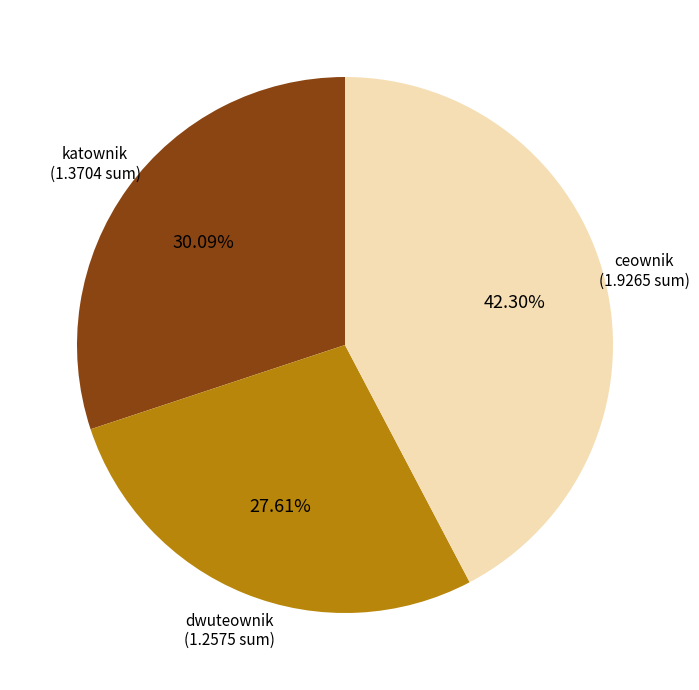

Is there a majority slice in this chart?

No